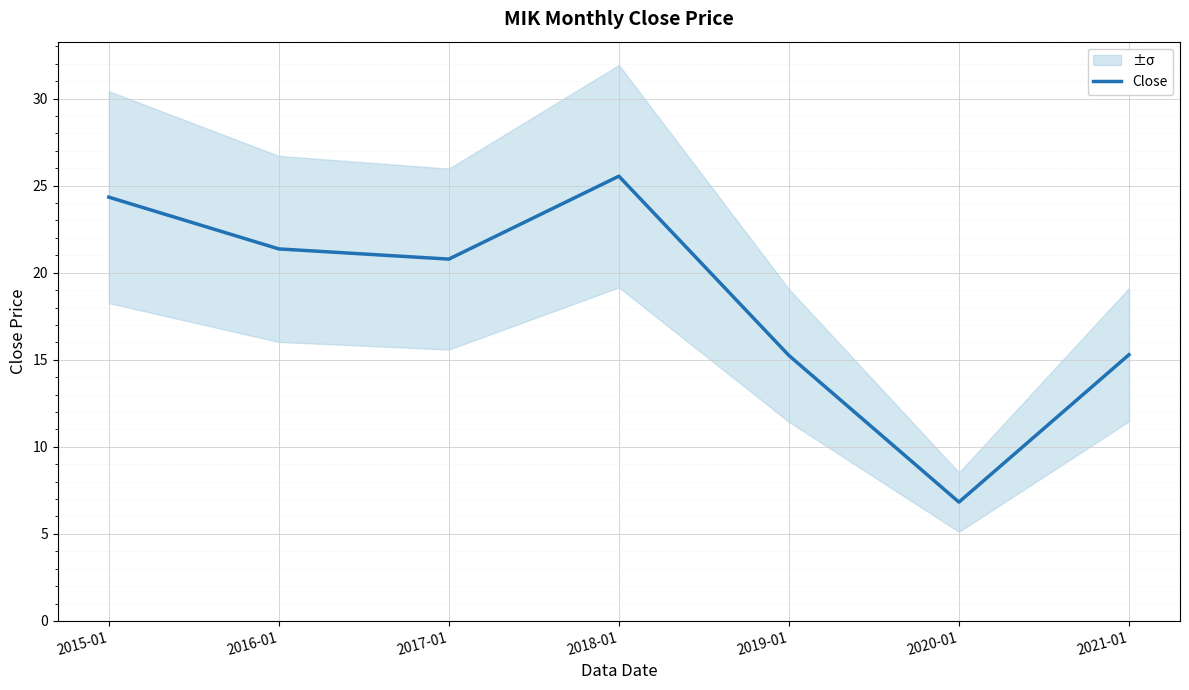

True or false: the data shows 8.3 at 2019-01.

False